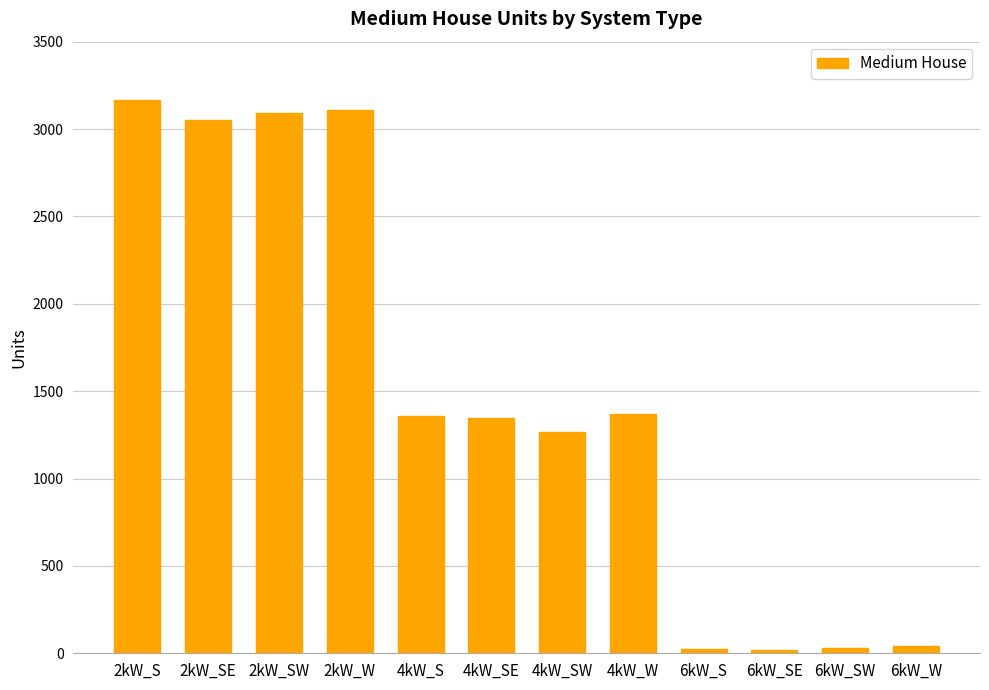

What value does the data have at 4kW_SE?

1347